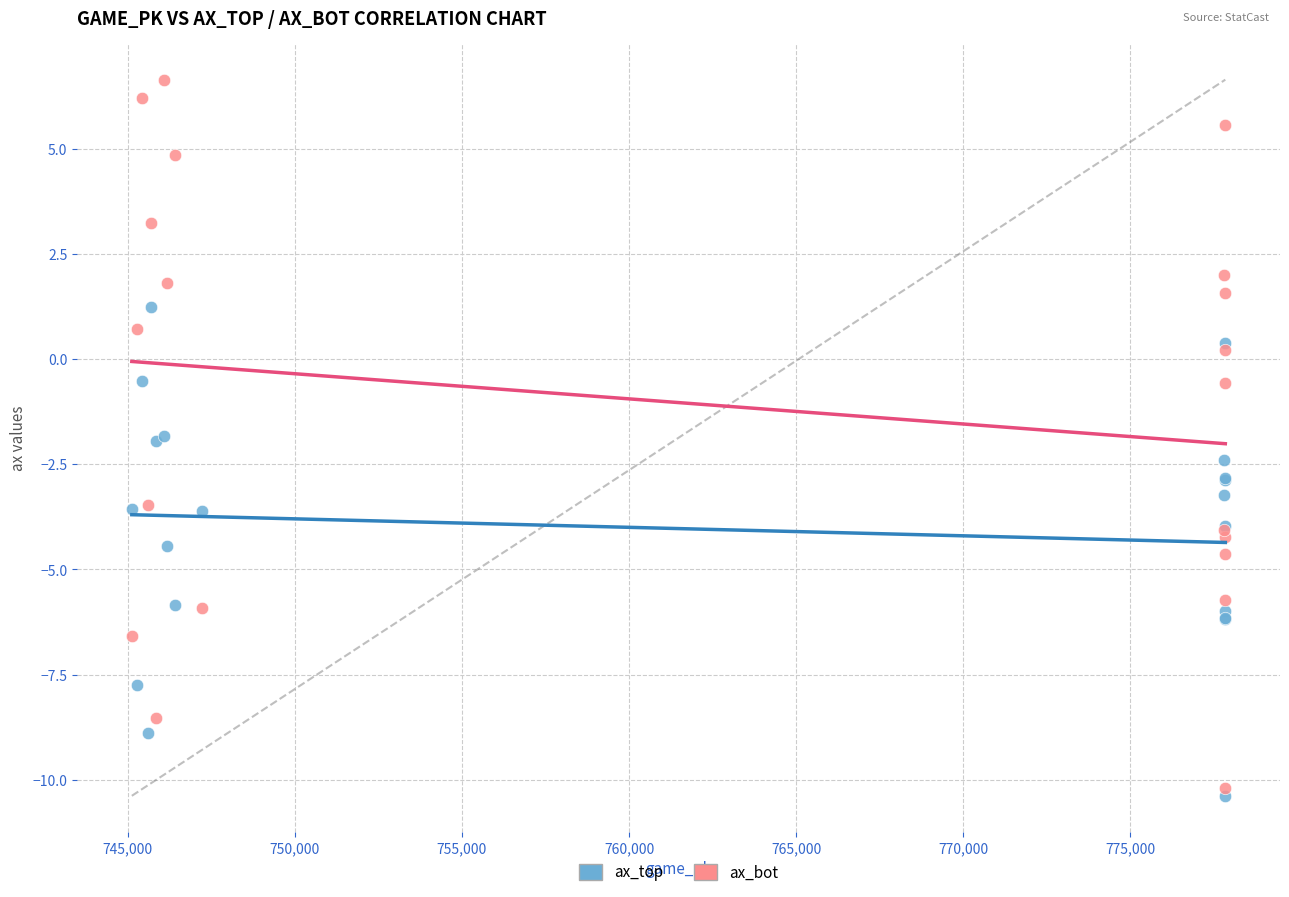

What are all the series names shown in the legend?

ax_top, ax_bot